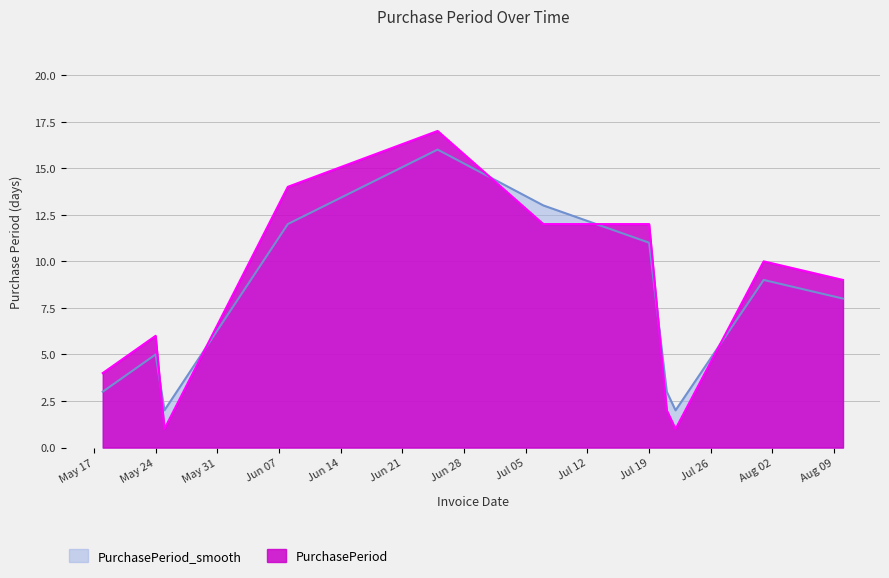

Between 2016-05-25 and 2016-06-08, which series saw the biggest shift?

PurchasePeriod